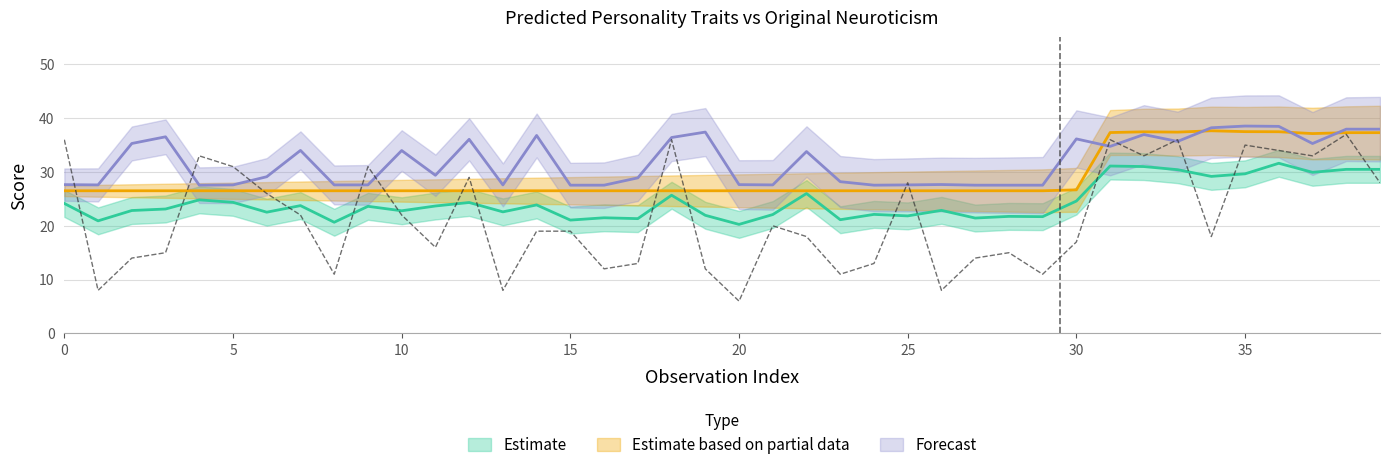

Does the chart display data point markers on the line(s)?

No